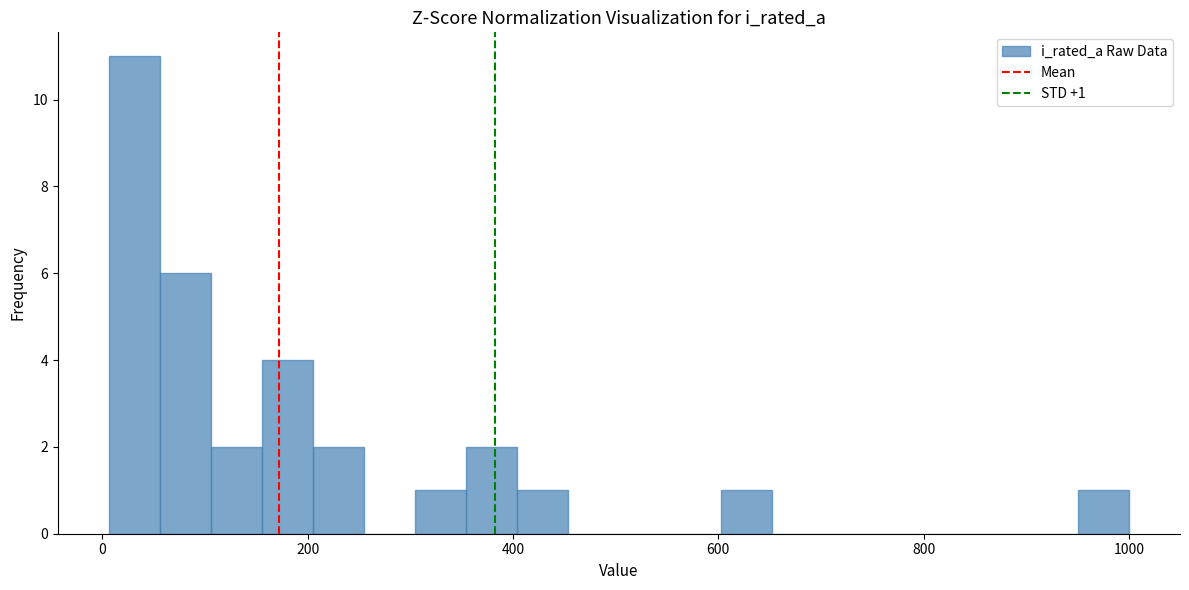

Read against the x-axis, roughly where is the centre of the tallest bar?

40